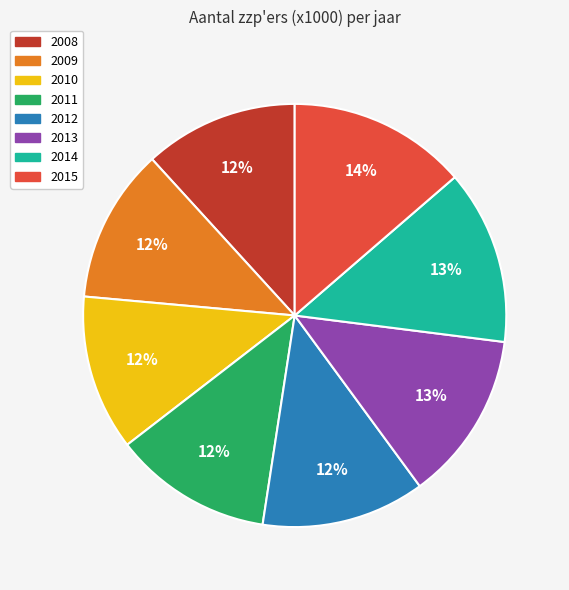

True or false: 2008 accounts for 2% of the total.

False